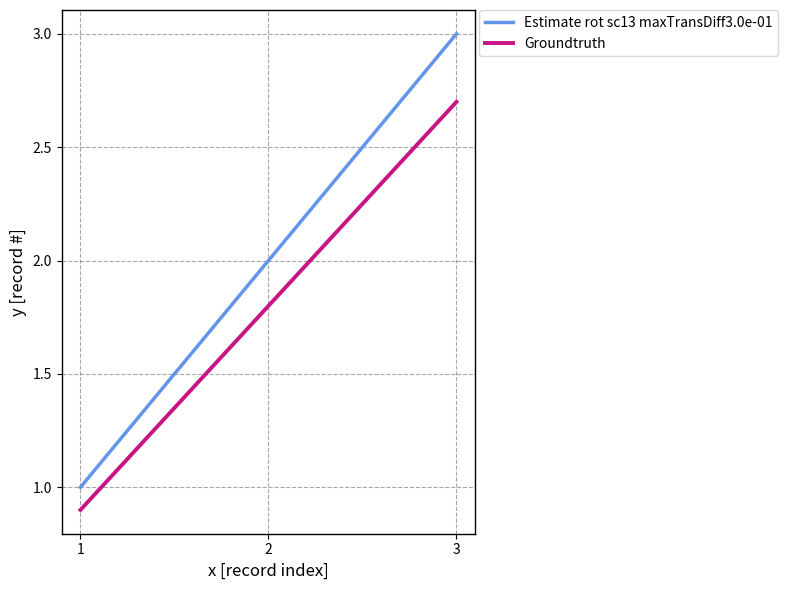

What is the sum of the Estimate rot sc13 maxTransDiff3.0e-01 values at 1 and 2?

3.0